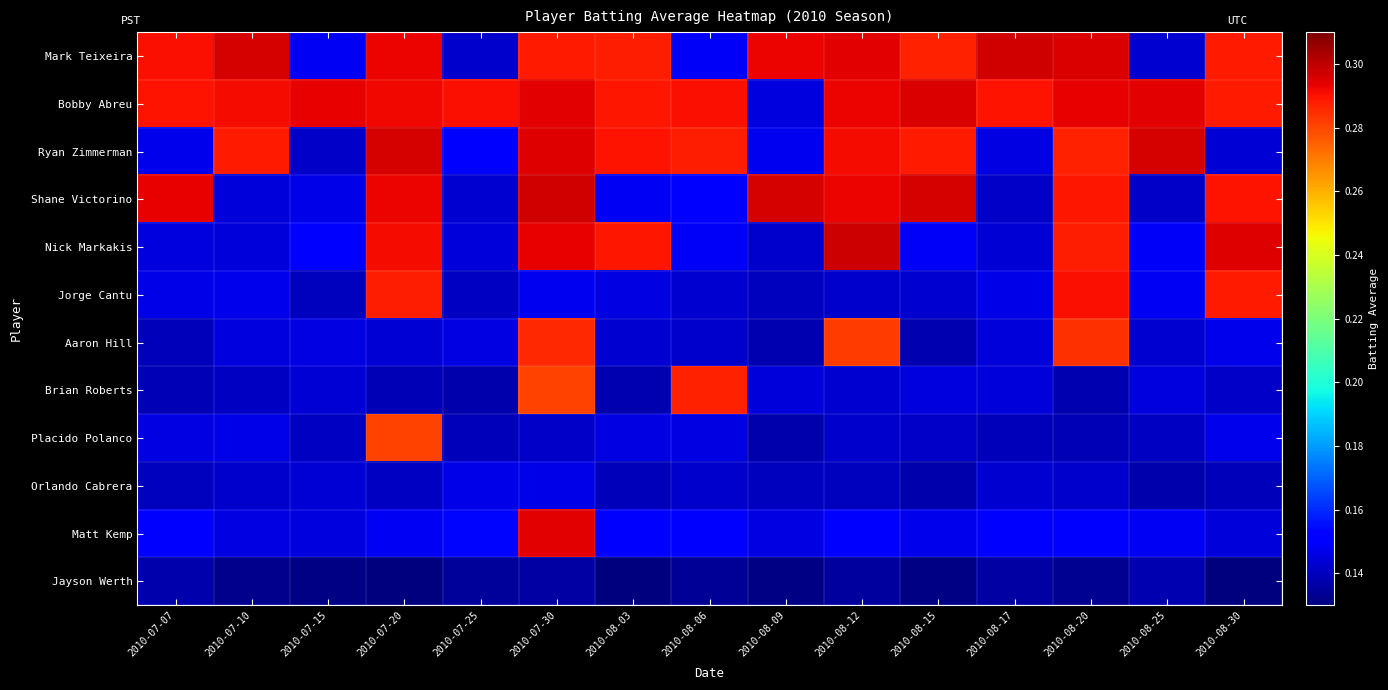

Reading left to right, list all the values displayed in this chart.

Mark Teixeira: 2010-07-07=0.3	2010-07-10=0.3	2010-07-15=0.1	2010-07-20=0.3	2010-07-25=0.1	2010-07-30=0.3	2010-08-03=0.3	2010-08-06=0.1	2010-08-09=0.3	2010-08-12=0.3	2010-08-15=0.3	2010-08-17=0.3	2010-08-20=0.3	2010-08-25=0.1	2010-08-30=0.3
Bobby Abreu: 2010-07-07=0.3	2010-07-10=0.3	2010-07-15=0.3	2010-07-20=0.3	2010-07-25=0.3	2010-07-30=0.3	2010-08-03=0.3	2010-08-06=0.3	2010-08-09=0.1	2010-08-12=0.3	2010-08-15=0.3	2010-08-17=0.3	2010-08-20=0.3	2010-08-25=0.3	2010-08-30=0.3
Ryan Zimmerman: 2010-07-07=0.1	2010-07-10=0.3	2010-07-15=0.1	2010-07-20=0.3	2010-07-25=0.2	2010-07-30=0.3	2010-08-03=0.3	2010-08-06=0.3	2010-08-09=0.1	2010-08-12=0.3	2010-08-15=0.3	2010-08-17=0.1	2010-08-20=0.3	2010-08-25=0.3	2010-08-30=0.1
Shane Victorino: 2010-07-07=0.3	2010-07-10=0.1	2010-07-15=0.1	2010-07-20=0.3	2010-07-25=0.1	2010-07-30=0.3	2010-08-03=0.1	2010-08-06=0.2	2010-08-09=0.3	2010-08-12=0.3	2010-08-15=0.3	2010-08-17=0.1	2010-08-20=0.3	2010-08-25=0.1	2010-08-30=0.3
Nick Markakis: 2010-07-07=0.1	2010-07-10=0.1	2010-07-15=0.1	2010-07-20=0.3	2010-07-25=0.1	2010-07-30=0.3	2010-08-03=0.3	2010-08-06=0.1	2010-08-09=0.1	2010-08-12=0.3	2010-08-15=0.1	2010-08-17=0.1	2010-08-20=0.3	2010-08-25=0.1	2010-08-30=0.3
Jorge Cantu: 2010-07-07=0.1	2010-07-10=0.1	2010-07-15=0.1	2010-07-20=0.3	2010-07-25=0.1	2010-07-30=0.1	2010-08-03=0.1	2010-08-06=0.1	2010-08-09=0.1	2010-08-12=0.1	2010-08-15=0.1	2010-08-17=0.1	2010-08-20=0.3	2010-08-25=0.1	2010-08-30=0.3
Aaron Hill: 2010-07-07=0.1	2010-07-10=0.1	2010-07-15=0.1	2010-07-20=0.1	2010-07-25=0.1	2010-07-30=0.3	2010-08-03=0.1	2010-08-06=0.1	2010-08-09=0.1	2010-08-12=0.3	2010-08-15=0.1	2010-08-17=0.1	2010-08-20=0.3	2010-08-25=0.1	2010-08-30=0.1
Brian Roberts: 2010-07-07=0.1	2010-07-10=0.1	2010-07-15=0.1	2010-07-20=0.1	2010-07-25=0.1	2010-07-30=0.3	2010-08-03=0.1	2010-08-06=0.3	2010-08-09=0.1	2010-08-12=0.1	2010-08-15=0.1	2010-08-17=0.1	2010-08-20=0.1	2010-08-25=0.1	2010-08-30=0.1
Placido Polanco: 2010-07-07=0.1	2010-07-10=0.1	2010-07-15=0.1	2010-07-20=0.3	2010-07-25=0.1	2010-07-30=0.1	2010-08-03=0.1	2010-08-06=0.1	2010-08-09=0.1	2010-08-12=0.1	2010-08-15=0.1	2010-08-17=0.1	2010-08-20=0.1	2010-08-25=0.1	2010-08-30=0.1
Orlando Cabrera: 2010-07-07=0.1	2010-07-10=0.1	2010-07-15=0.1	2010-07-20=0.1	2010-07-25=0.1	2010-07-30=0.1	2010-08-03=0.1	2010-08-06=0.1	2010-08-09=0.1	2010-08-12=0.1	2010-08-15=0.1	2010-08-17=0.1	2010-08-20=0.1	2010-08-25=0.1	2010-08-30=0.1
Matt Kemp: 2010-07-07=0.2	2010-07-10=0.1	2010-07-15=0.1	2010-07-20=0.1	2010-07-25=0.2	2010-07-30=0.3	2010-08-03=0.2	2010-08-06=0.2	2010-08-09=0.1	2010-08-12=0.2	2010-08-15=0.1	2010-08-17=0.1	2010-08-20=0.1	2010-08-25=0.1	2010-08-30=0.1
Jayson Werth: 2010-07-07=0.1	2010-07-10=0.1	2010-07-15=0.1	2010-07-20=0.1	2010-07-25=0.1	2010-07-30=0.1	2010-08-03=0.1	2010-08-06=0.1	2010-08-09=0.1	2010-08-12=0.1	2010-08-15=0.1	2010-08-17=0.1	2010-08-20=0.1	2010-08-25=0.1	2010-08-30=0.1